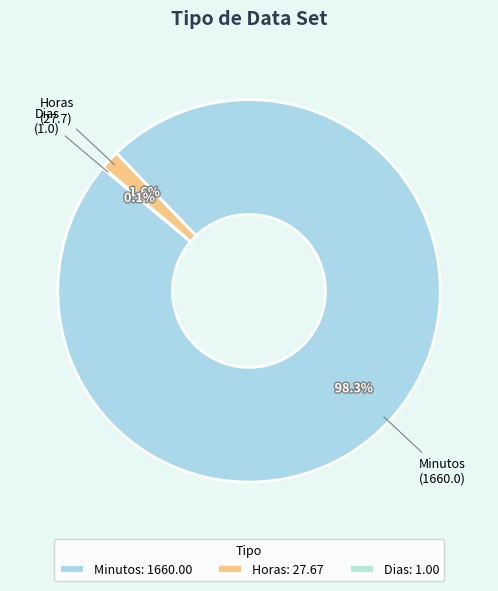

To the nearest percent, what is the combined percentage of Horas and Minutos?

100%